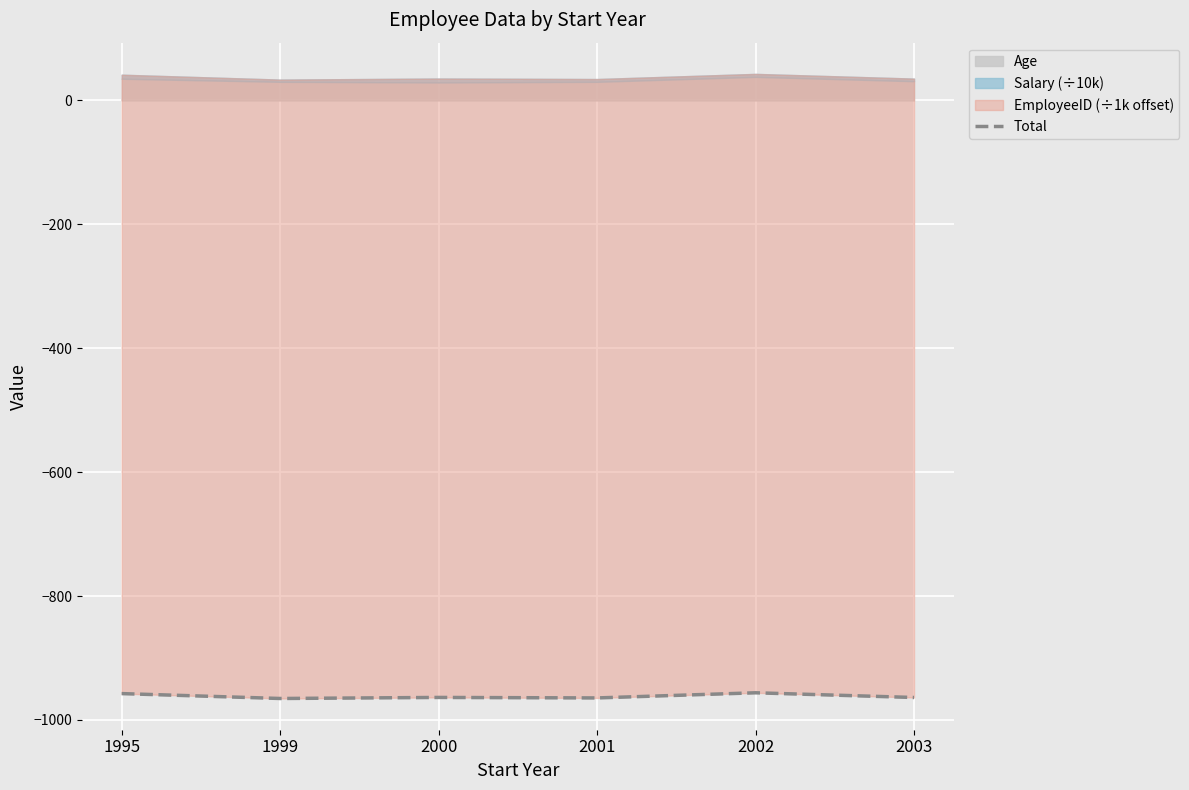

The value at 2000 is -963.7. True or false?

True